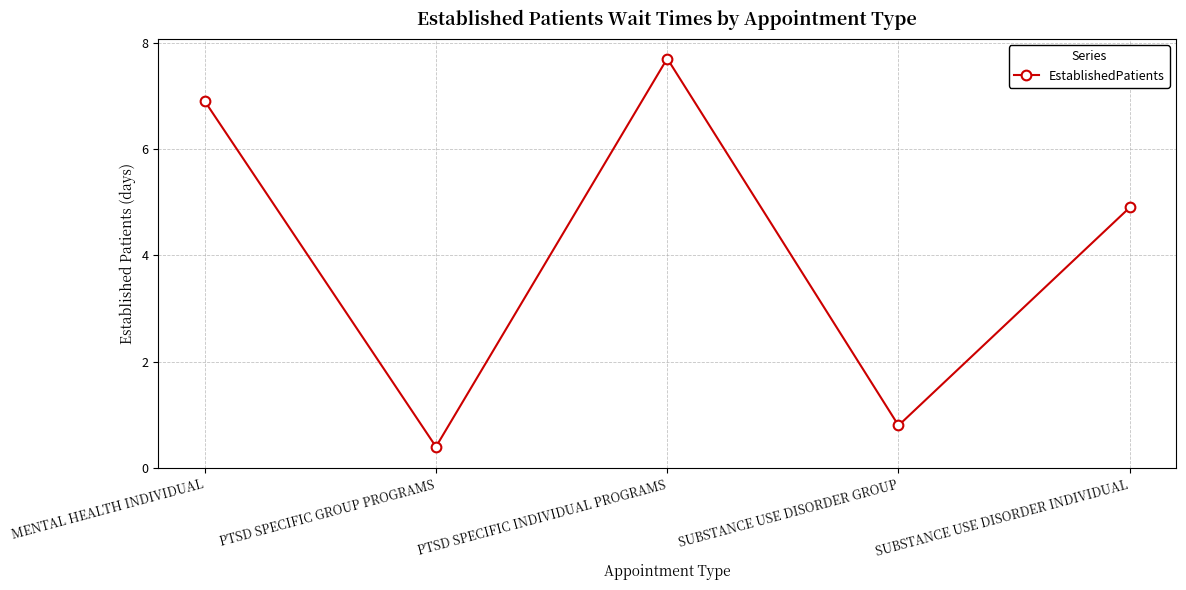

Reading left to right, what are all the values shown in this chart?

6.9	0.4	7.7	0.8	4.9